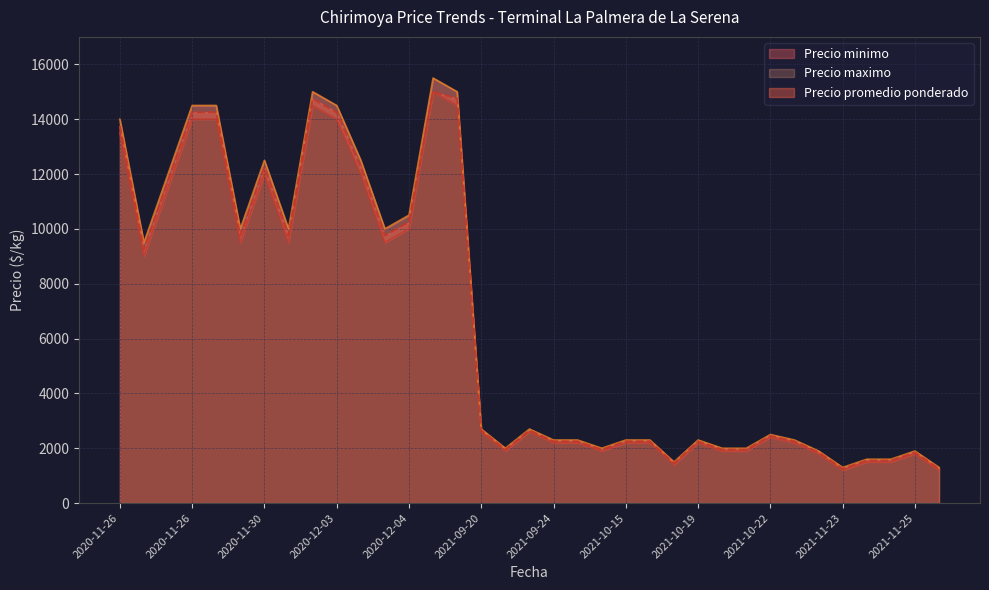

The Precio minimo series shows 2400 at 2021-10-22. True or false?

True